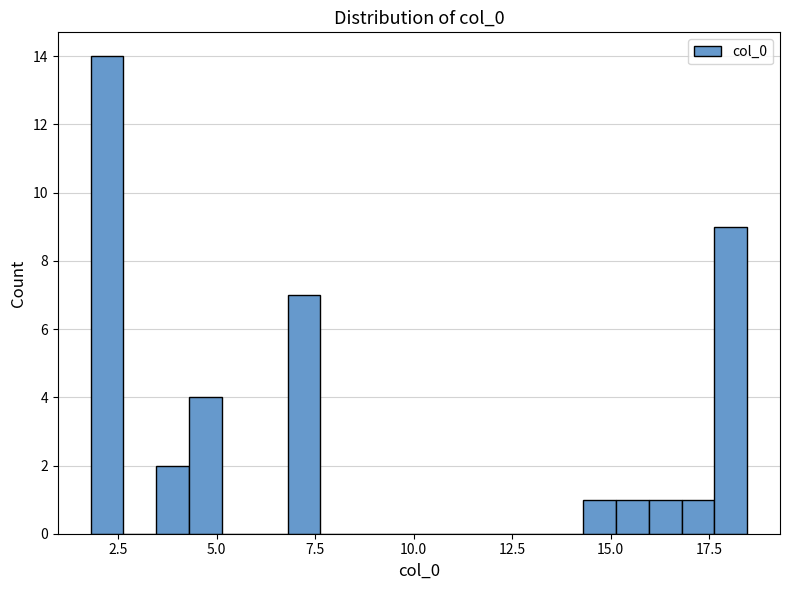

Read against the x-axis, roughly where is the centre of the tallest bar?

2.0